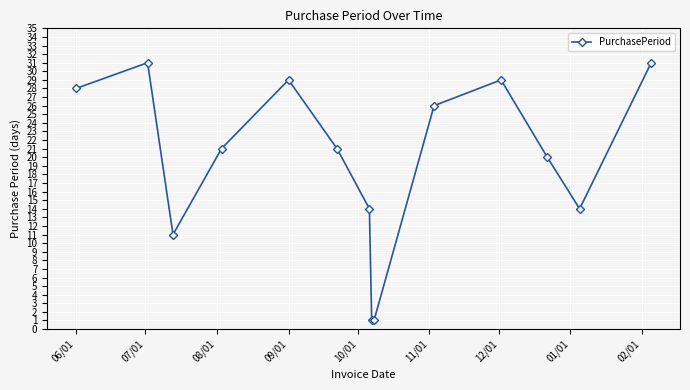

What is the sum of all values?

277